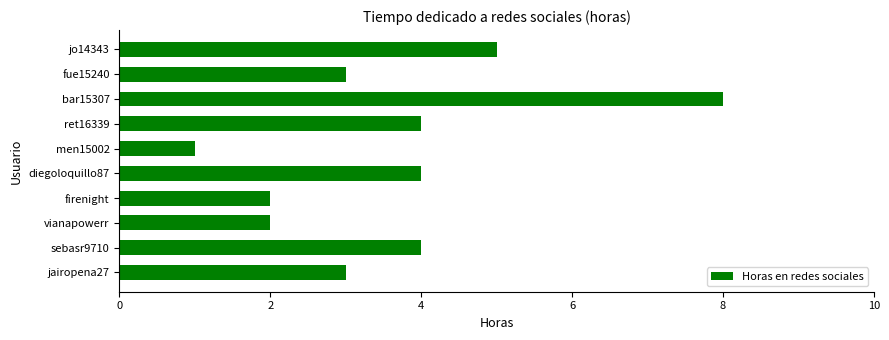

Which label corresponds to the largest value in the chart?

bar15307